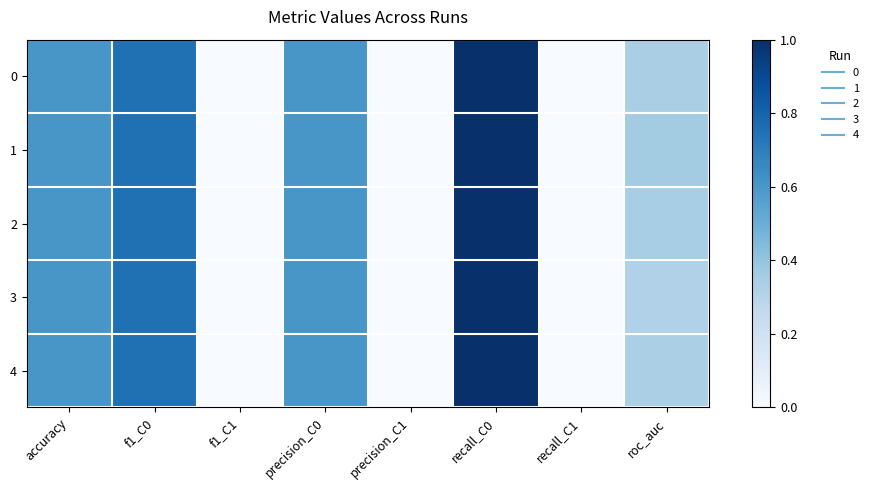

Which series has the largest total across all categories?

1